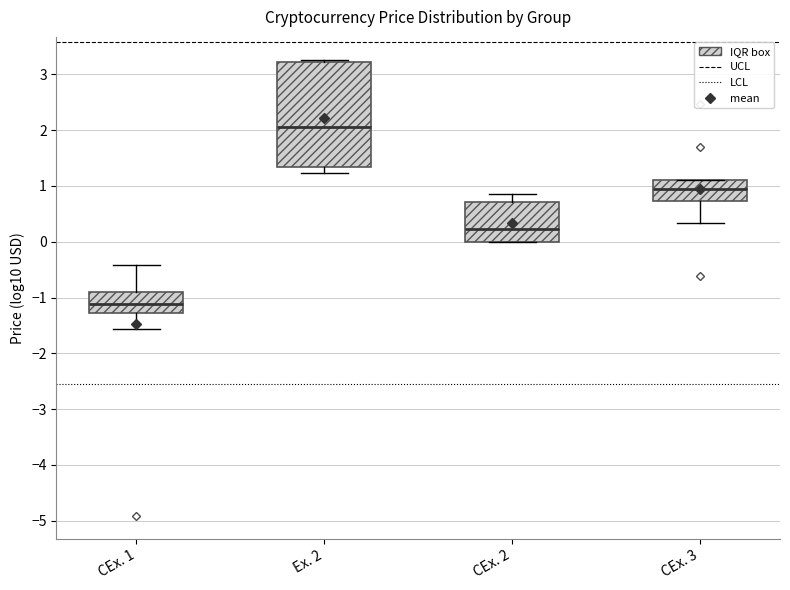

Which box has the highest median line?

Ex. 2